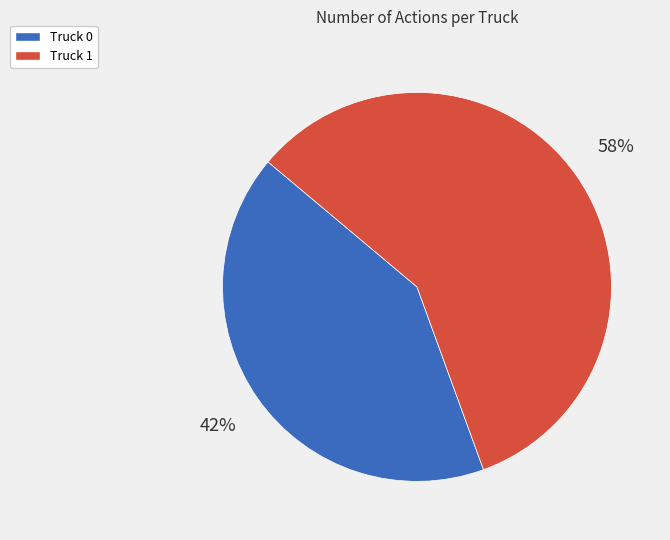

To the nearest percent, what is the average slice percentage?

50%